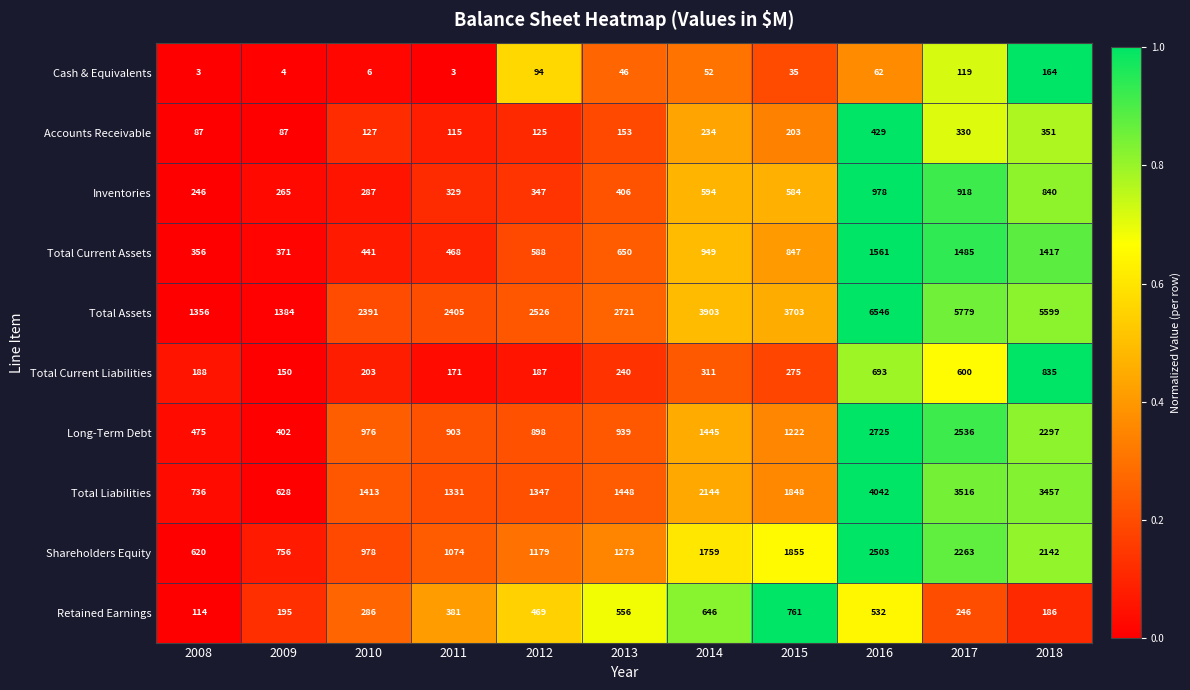

The Total Current Liabilities series shows 188 at 2008. True or false?

True